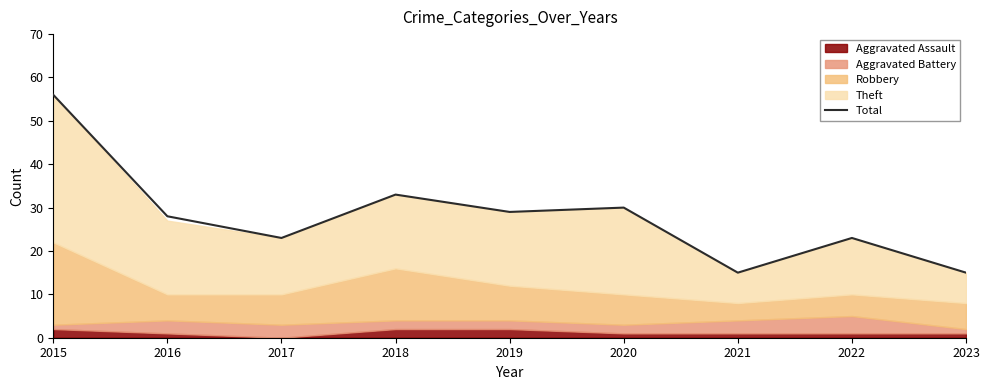

True or false: the data shows 95 at 2015.

False